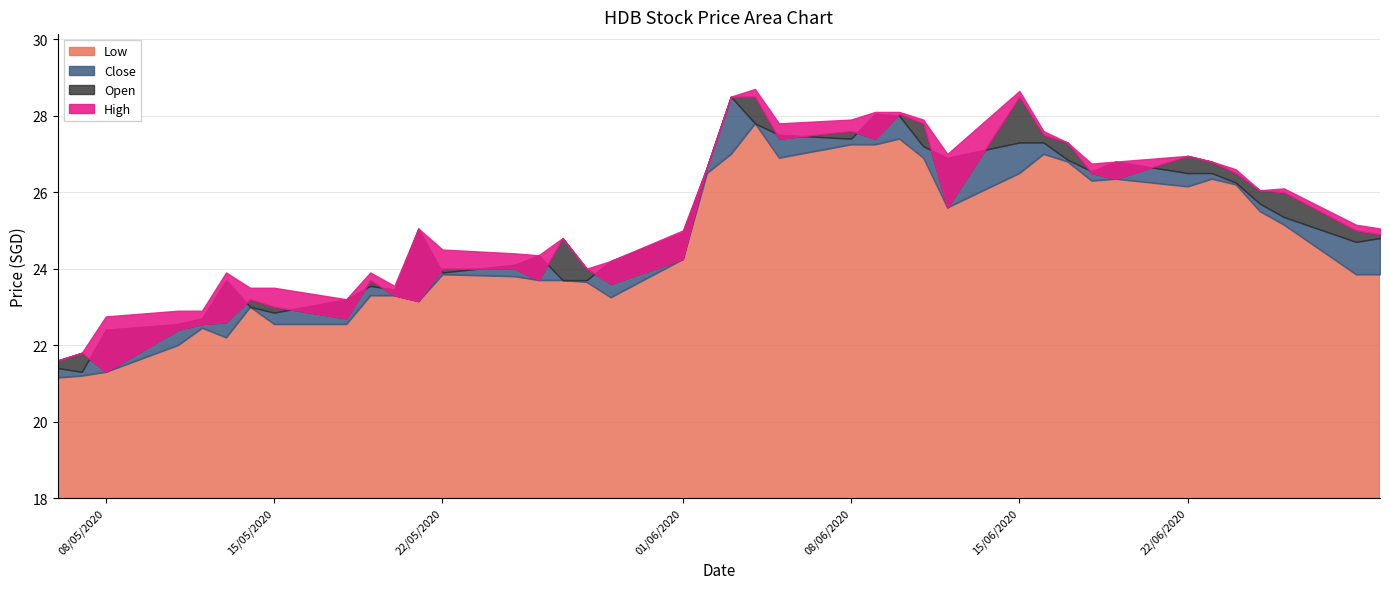

Which series has the widest spread of values?

Close